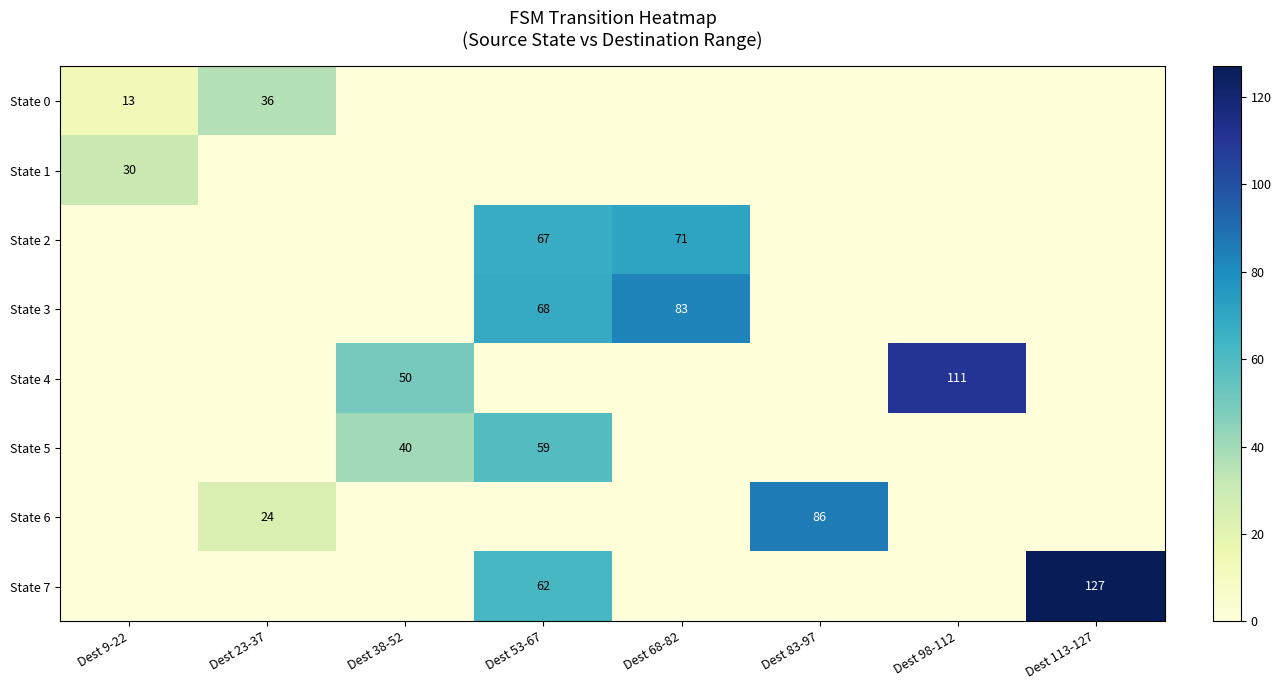

The value of State 1 at Dest 23-37 is -11. True or false?

False